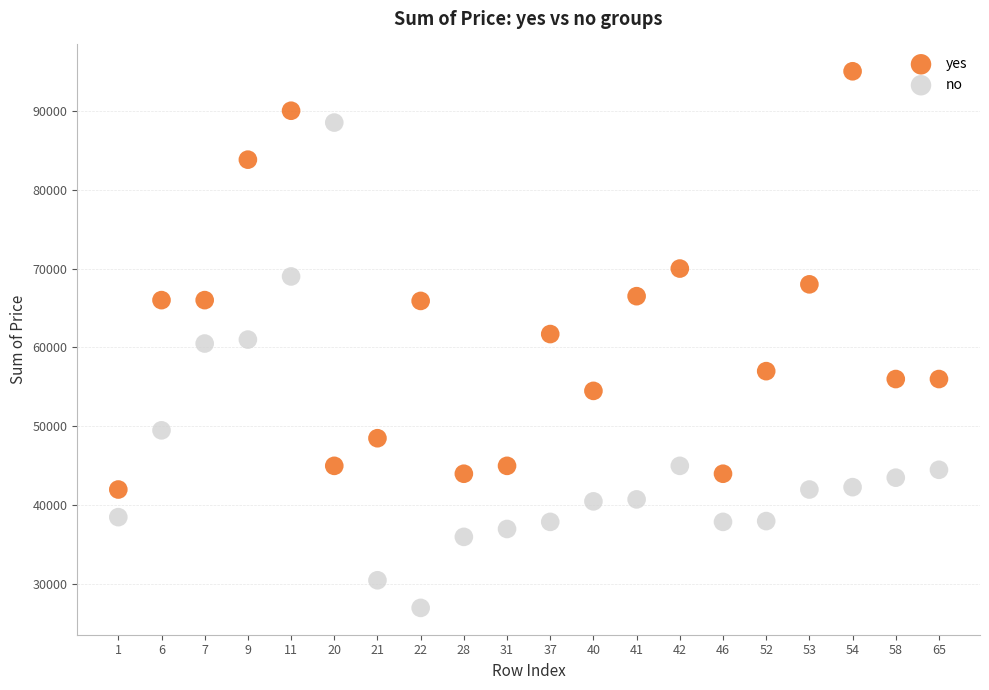

Which series contains the lowest Y value?

no